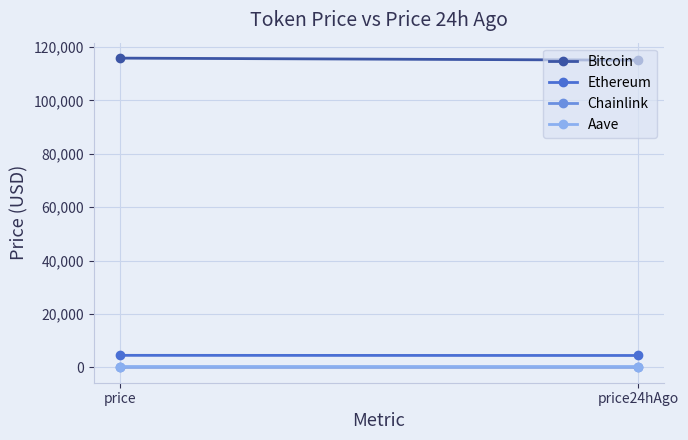

Is it true that Aave equals 291.1 at price24hAgo?

True